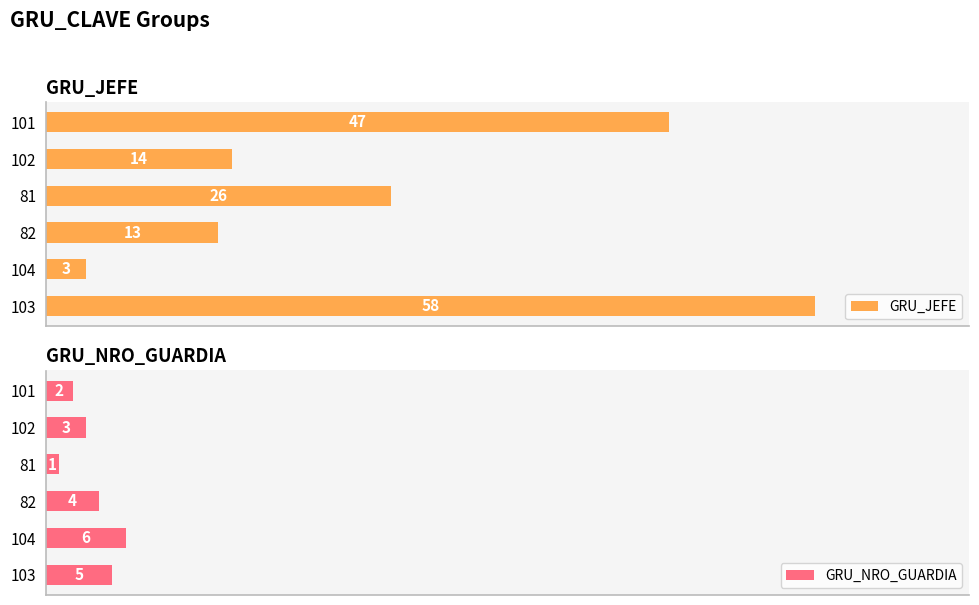

Reading right to left, transcribe all the data shown in this chart.

GRU_JEFE: 47	14	26	13	3	58
GRU_NRO_GUARDIA: 2	3	1	4	6	5